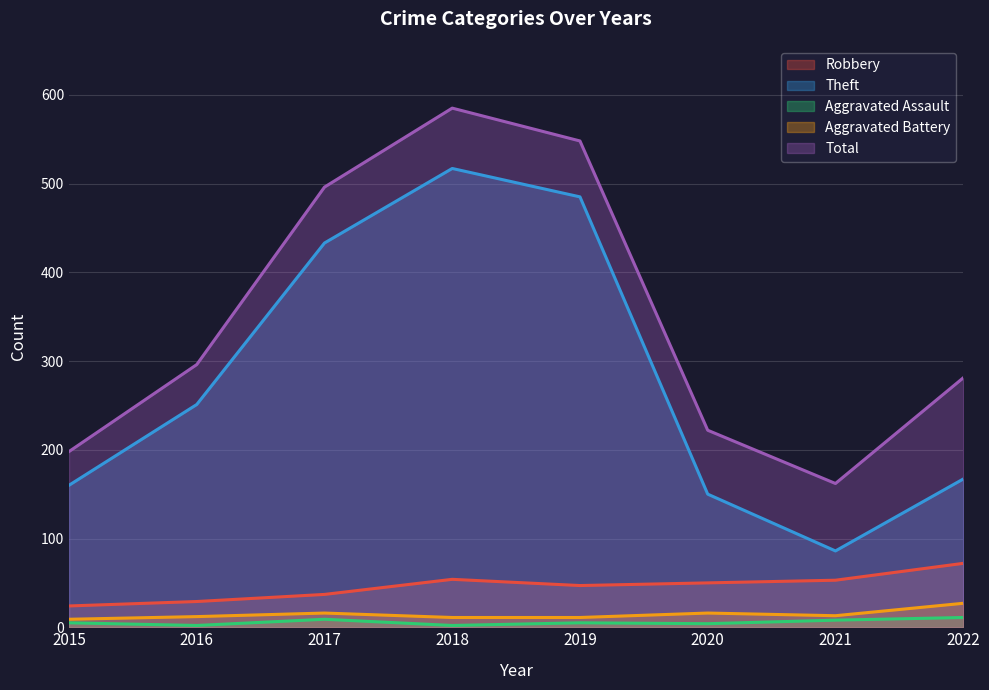

Reading left to right, extract all data points from this chart.

Robbery: 24	29	37	54	47	50	53	72
Theft: 160	251	433	517	485	150	86	167
Aggravated Assault: 5	2	9	2	5	4	8	11
Aggravated Battery: 9	12	16	11	11	16	13	27
Total: 198	296	496	585	548	222	162	281